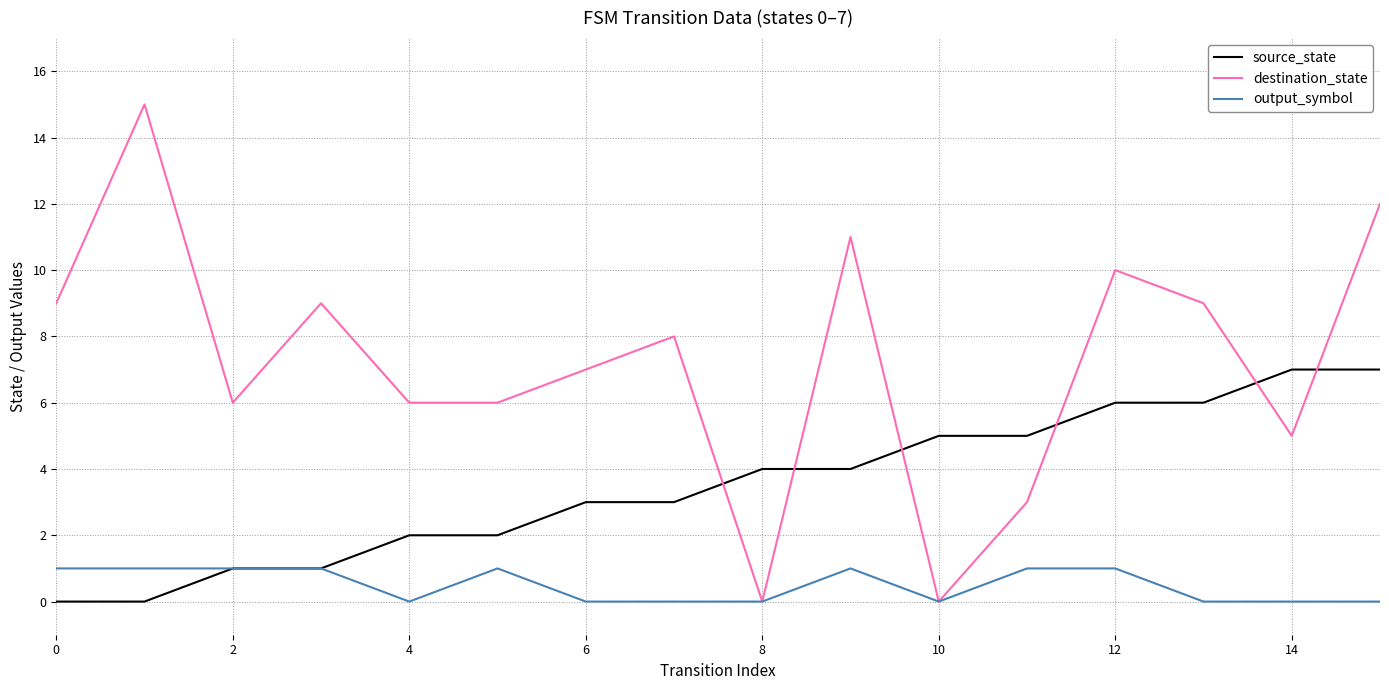

What is the highest value of the source_state series?

7